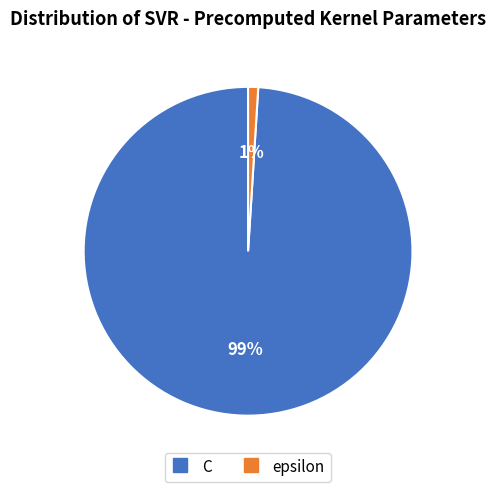

The C slice represents 99% of the pie. True or false?

True